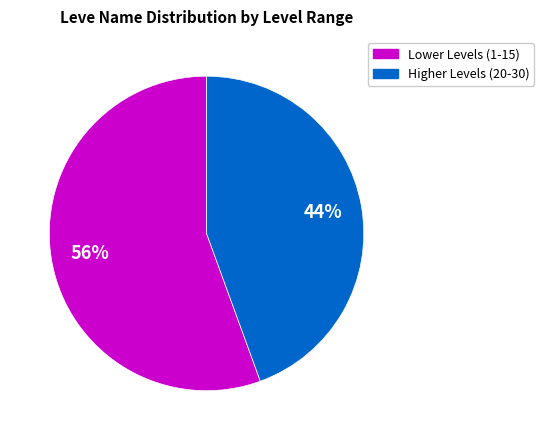

Does any single category account for the majority?

Yes